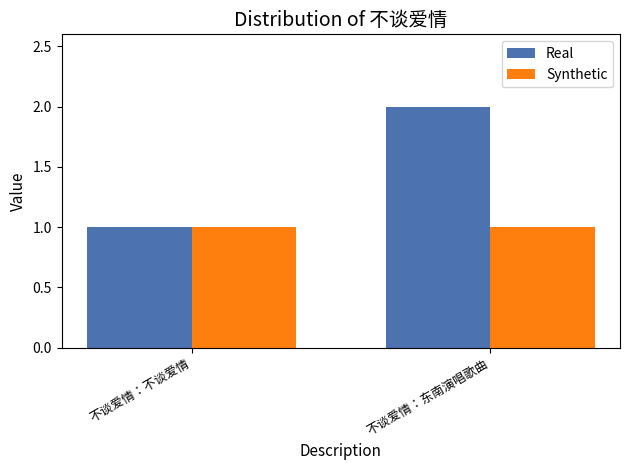

Are the bars horizontal?

No